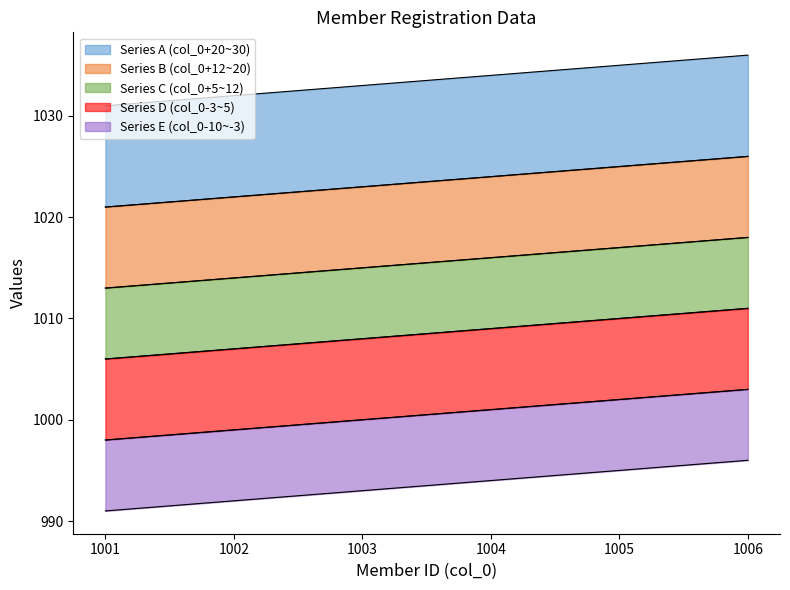

What is the highest value of the col_0_upper series?

1026